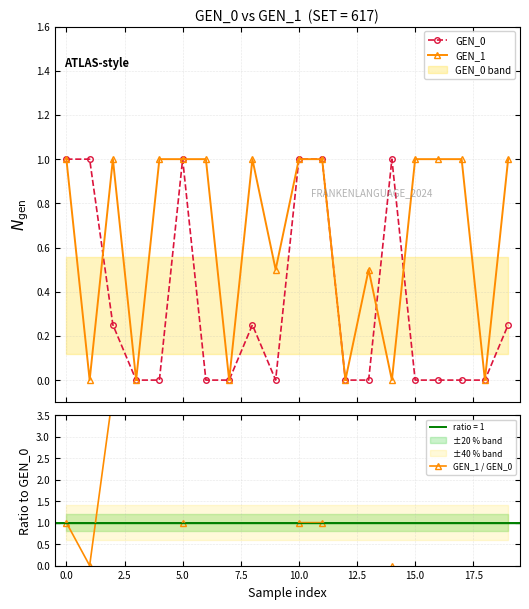

What are all the series names shown in the legend?

GEN_0, GEN_1, GEN_1 / GEN_0